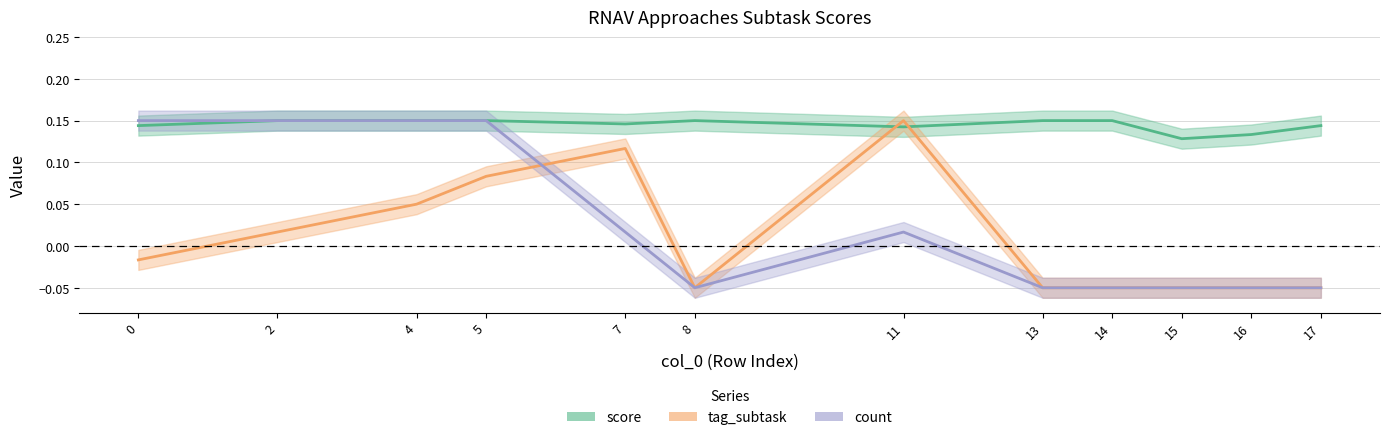

Is it true that score equals 0.2 at 8?

False